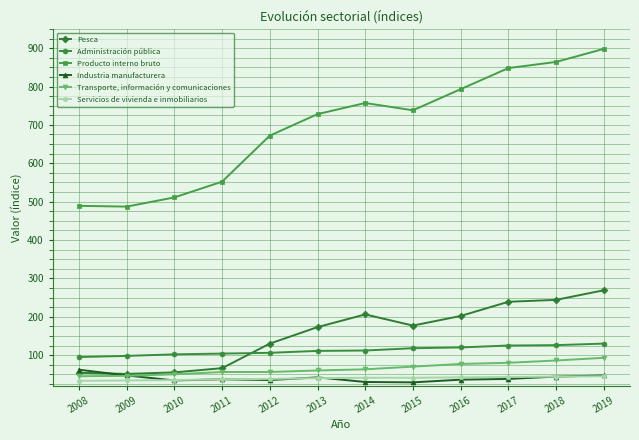

What is the smallest value displayed?

29